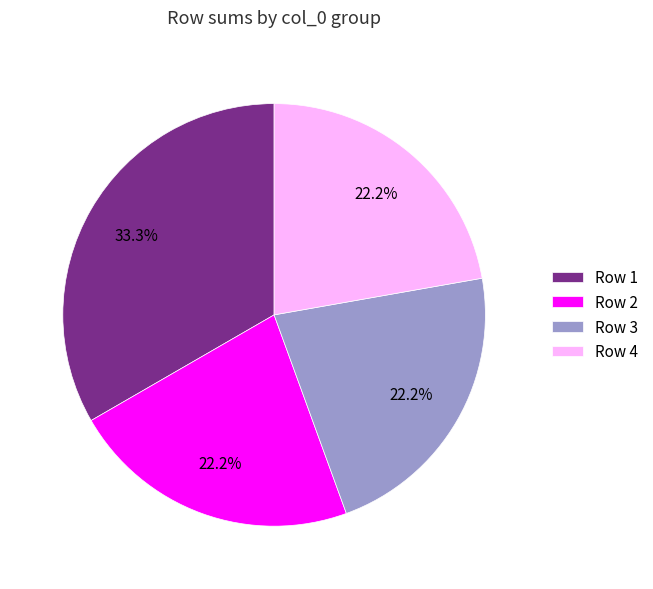

What percentage is NOT represented by Row 2?

77.8%